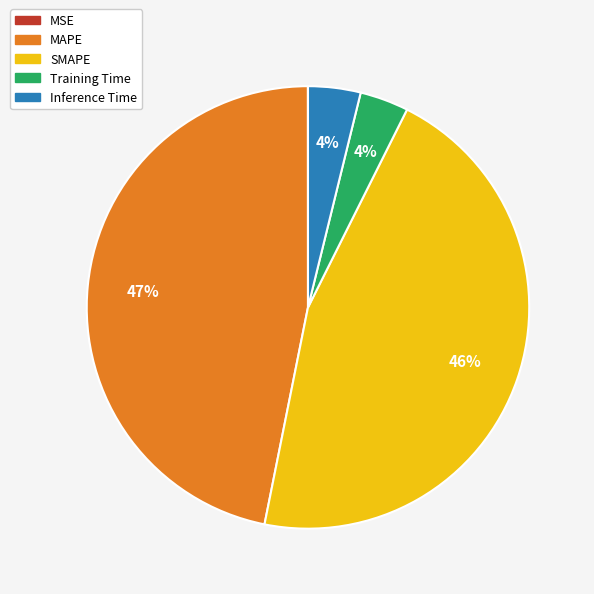

True or false: MAPE accounts for 54% of the total.

False